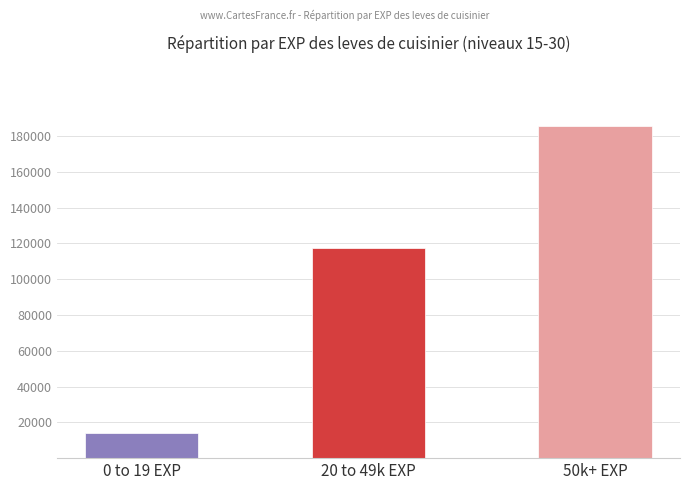

Reading left to right, list all the values displayed in this chart.

14230	117460	185883